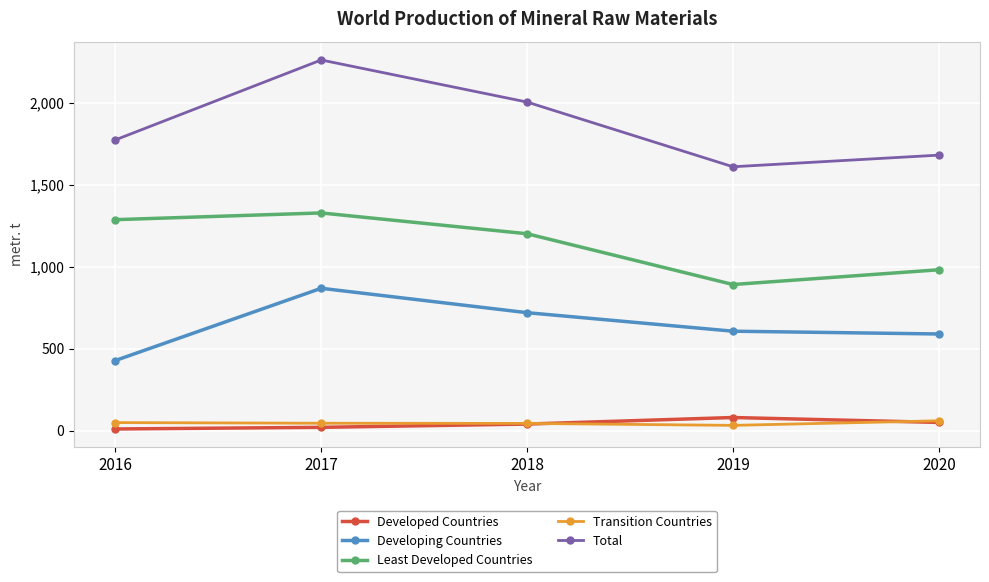

True or false: Developing Countries and Developed Countries intersect in this chart.

False